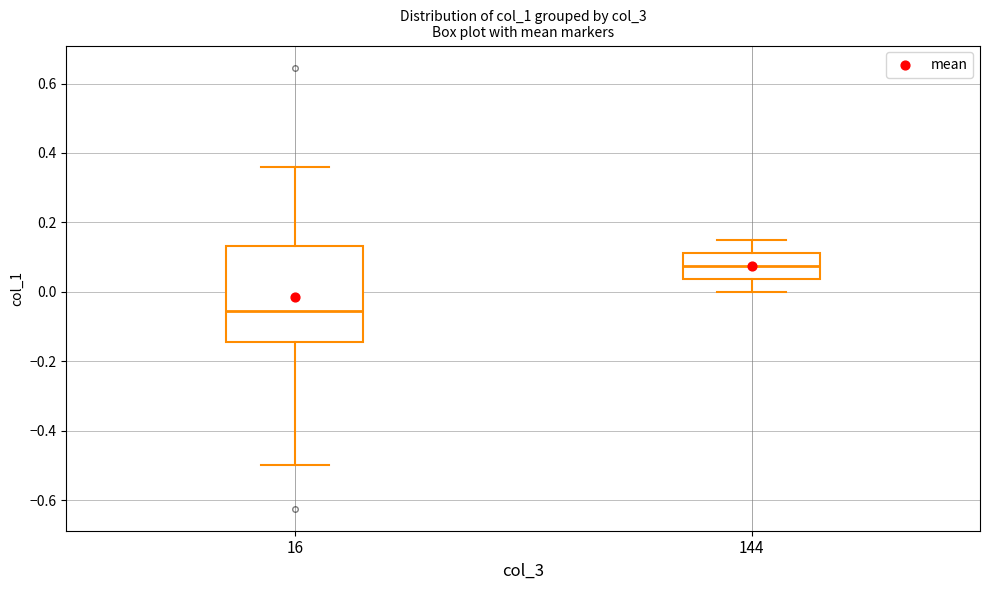

Reading left to right, transcribe this box plot: for each box, give where its median line is, the range the box spans, and where its two whiskers end, as read against the y-axis. The values are not printed on the chart, so give them approximately, as read against the axis.

16: median -0.06, box -0.14 to 0.14, whiskers -0.50 to 0.36
144: median 0.08, box 0.04 to 0.12, whiskers 0.00 to 0.14